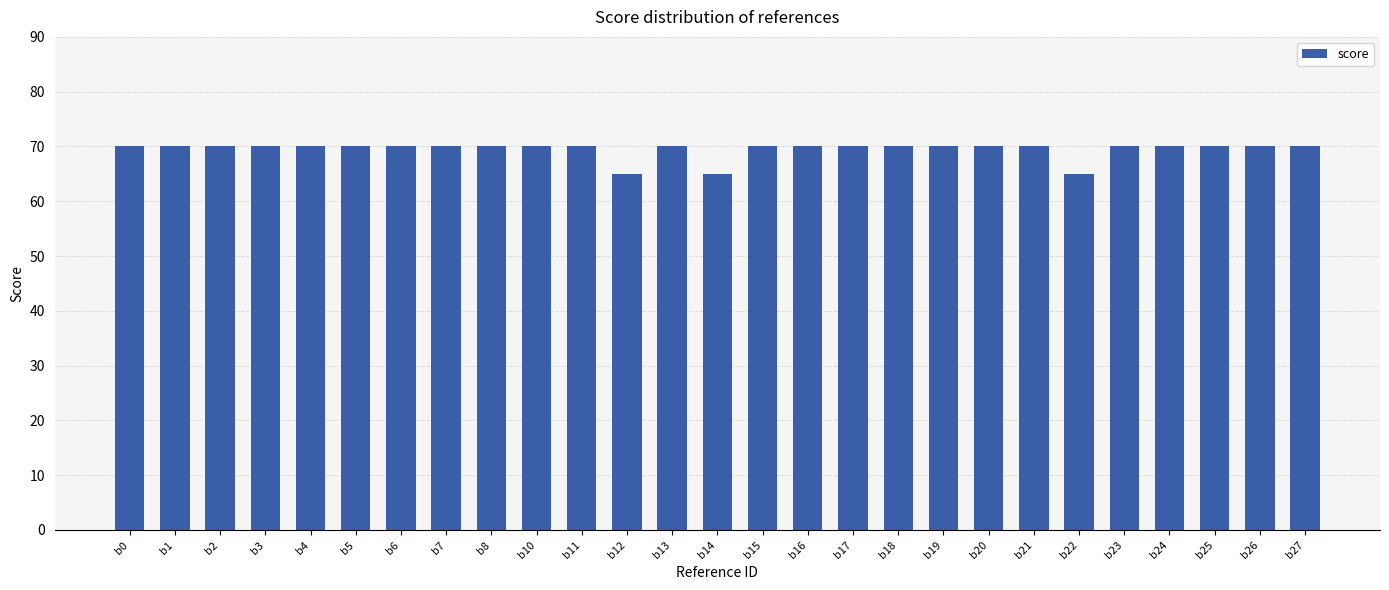

What is the value of the 4th bar from the left?

70